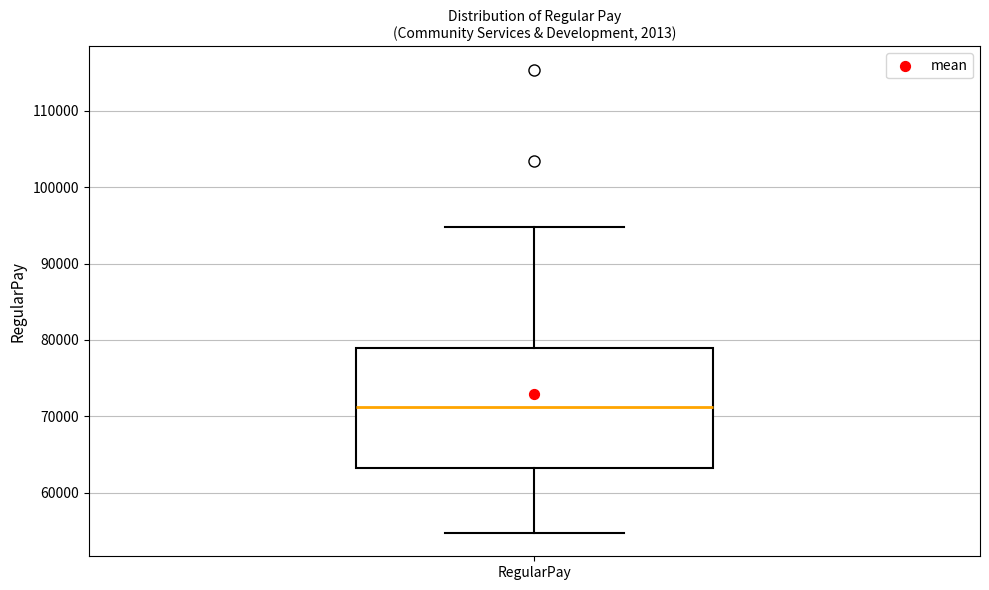

Transcribe this box plot: give where the median line is, the range the box spans, and where the two whiskers end, as read against the y-axis. The values are not printed on the chart, so give them approximately, as read against the axis.

median 71000, box 63000 to 79000, whiskers 55000 to 95000